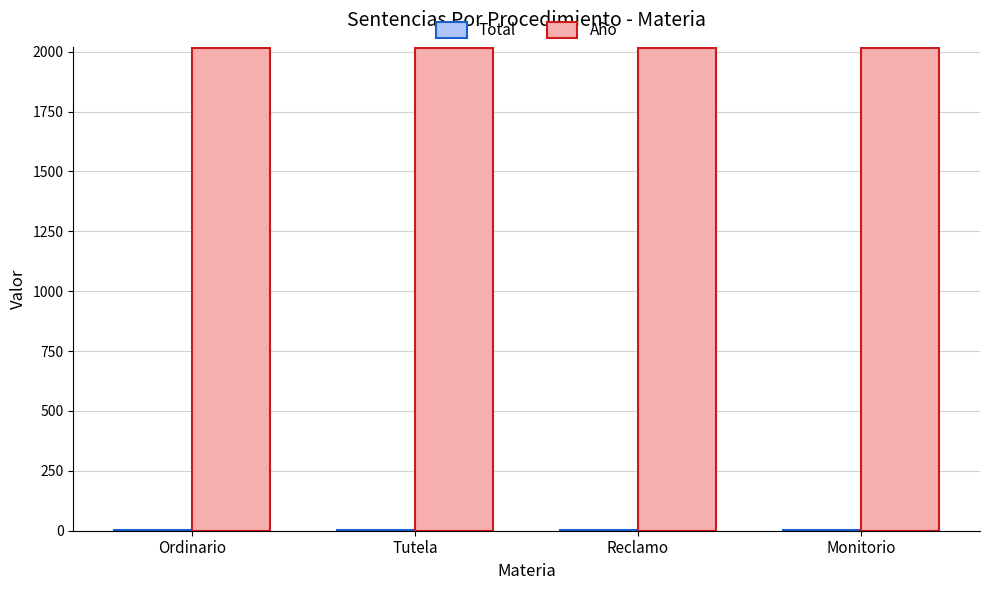

The value of Año at Reclamo is 2017. True or false?

True